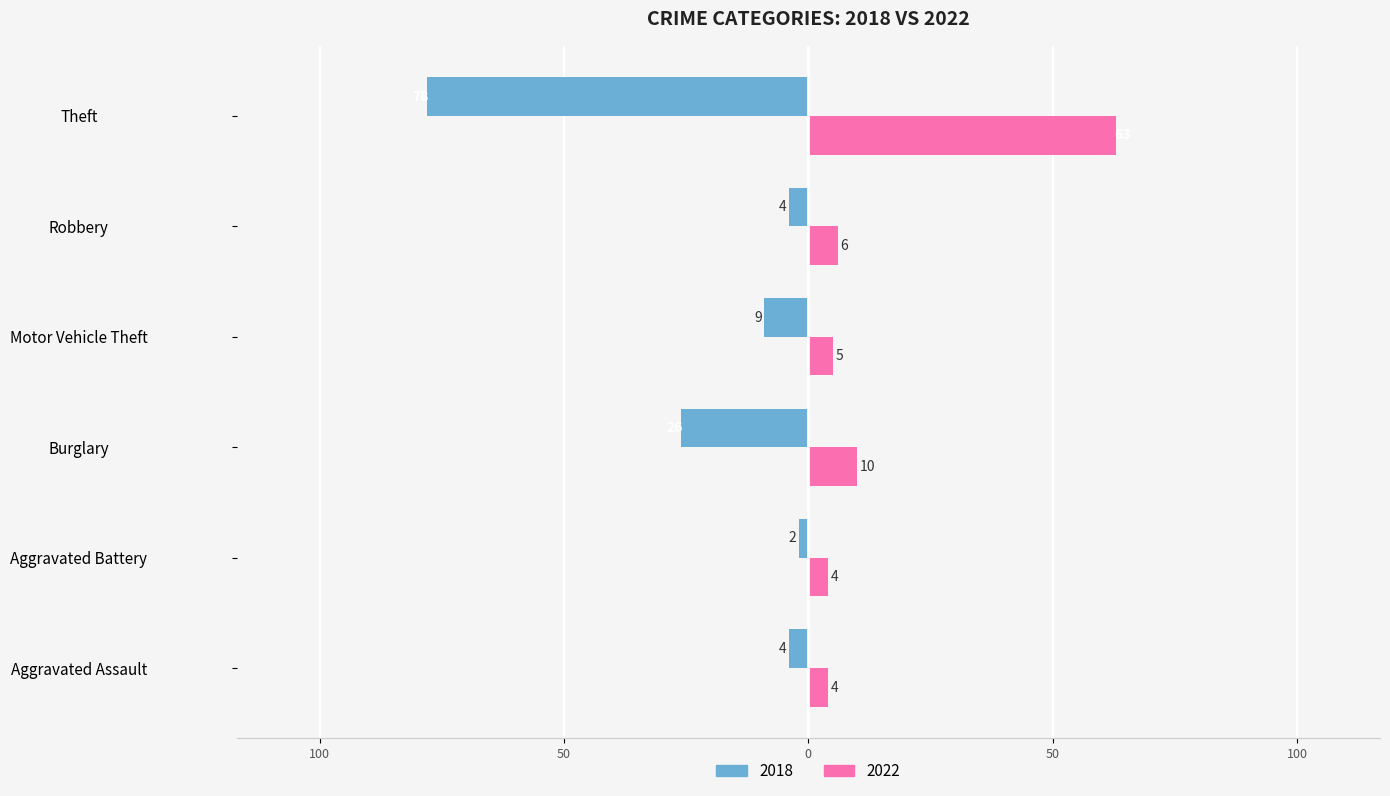

What is the difference between the highest and lowest values at Aggravated Assault?

8